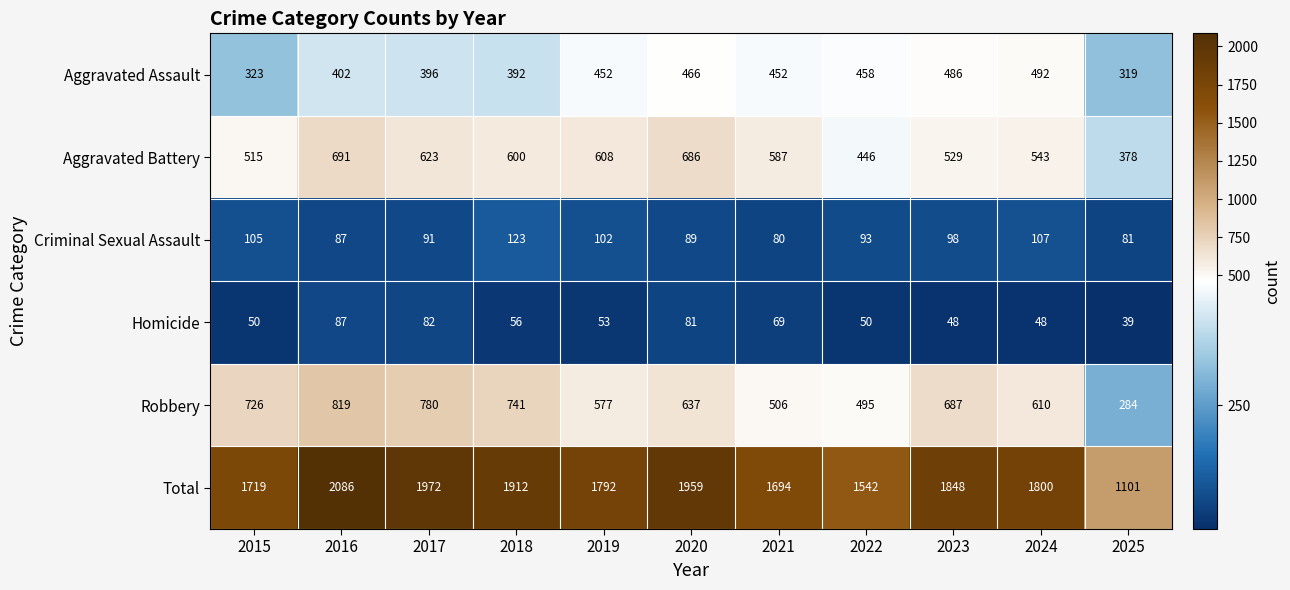

Rank the series at 2021 from highest to lowest value.

Total, Aggravated Battery, Robbery, Aggravated Assault, Criminal Sexual Assault, Homicide